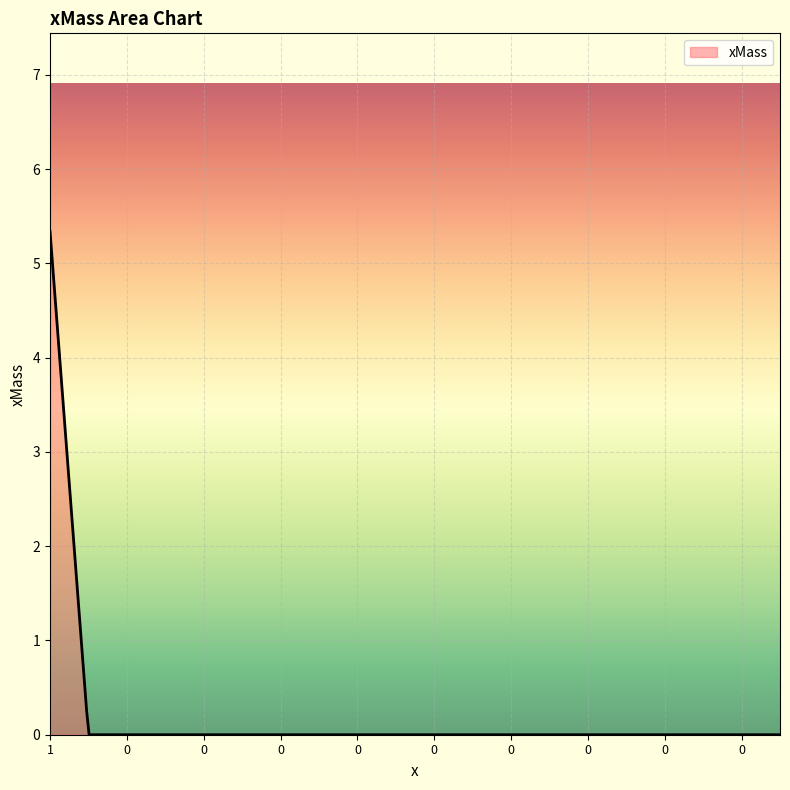

What is the greatest value displayed?

5.3